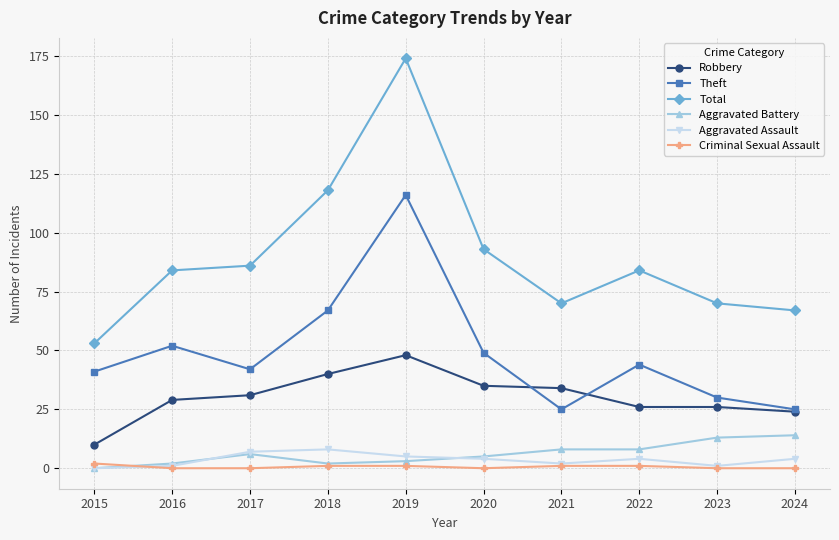

How many data points in Criminal Sexual Assault are less than 1?

5